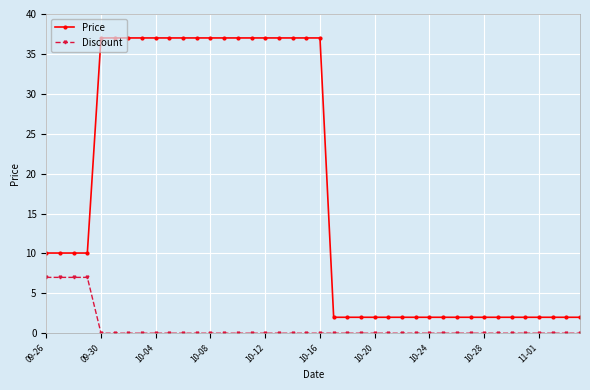

How many lines are shown in the chart?

2